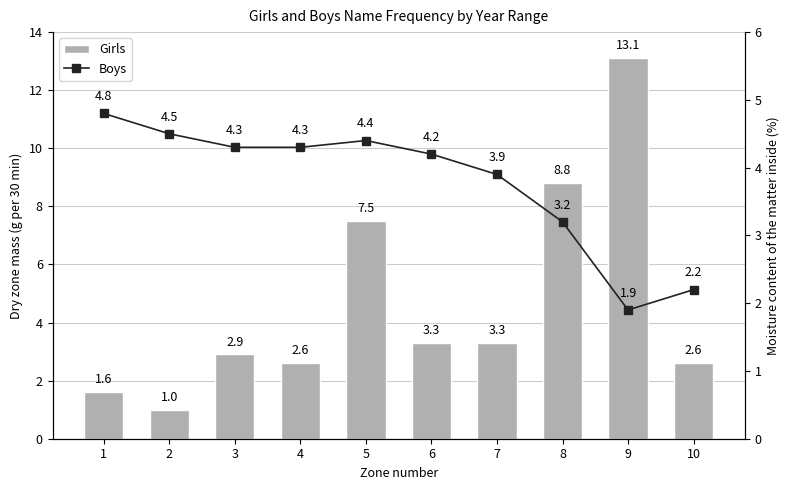

Reading right to left, transcribe all the data shown in this chart.

Girls: 2.6	13.1	8.8	3.3	3.3	7.5	2.6	2.9	1.0	1.6
Boys: 2.2	1.9	3.2	3.9	4.2	4.4	4.3	4.3	4.5	4.8